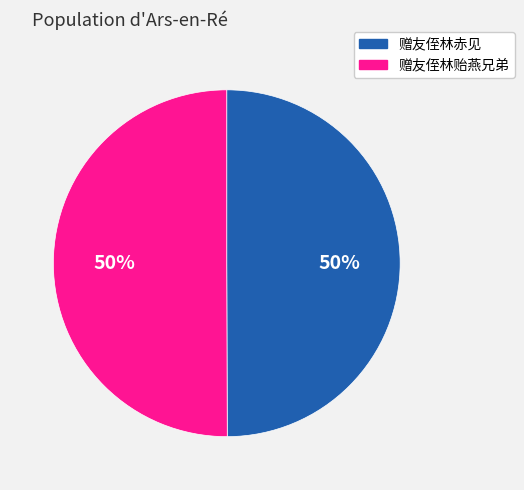

What percentage is the 赠友侄林贻燕兄弟 slice, to the nearest percent?

50%